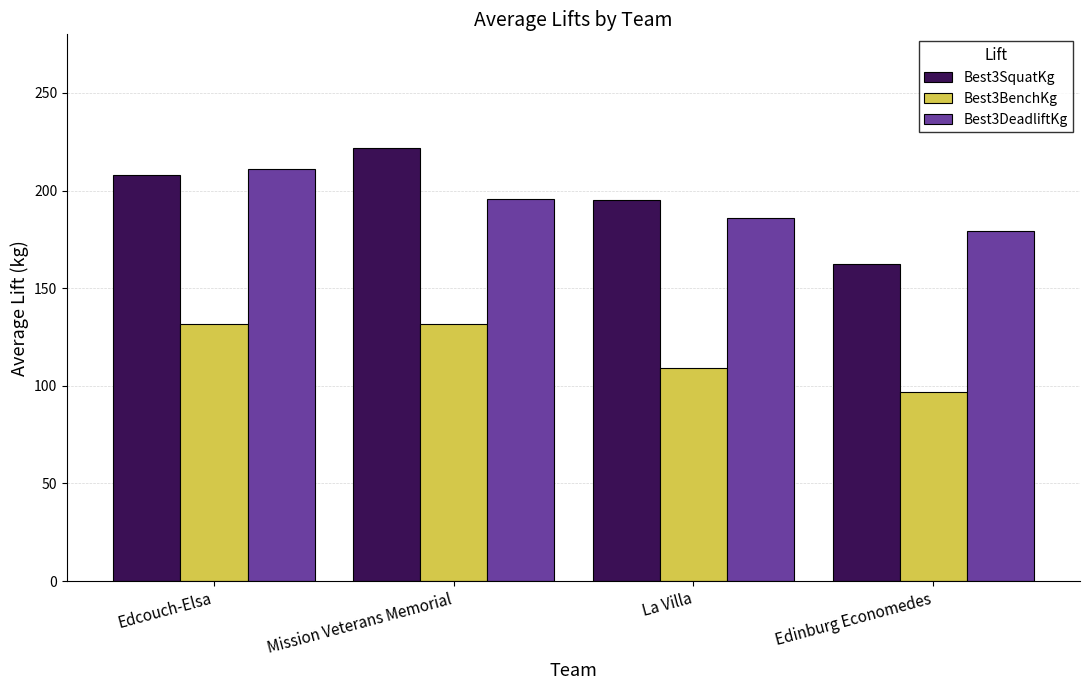

True or false: Best3SquatKg has a value of 222.0 at Mission Veterans Memorial.

True